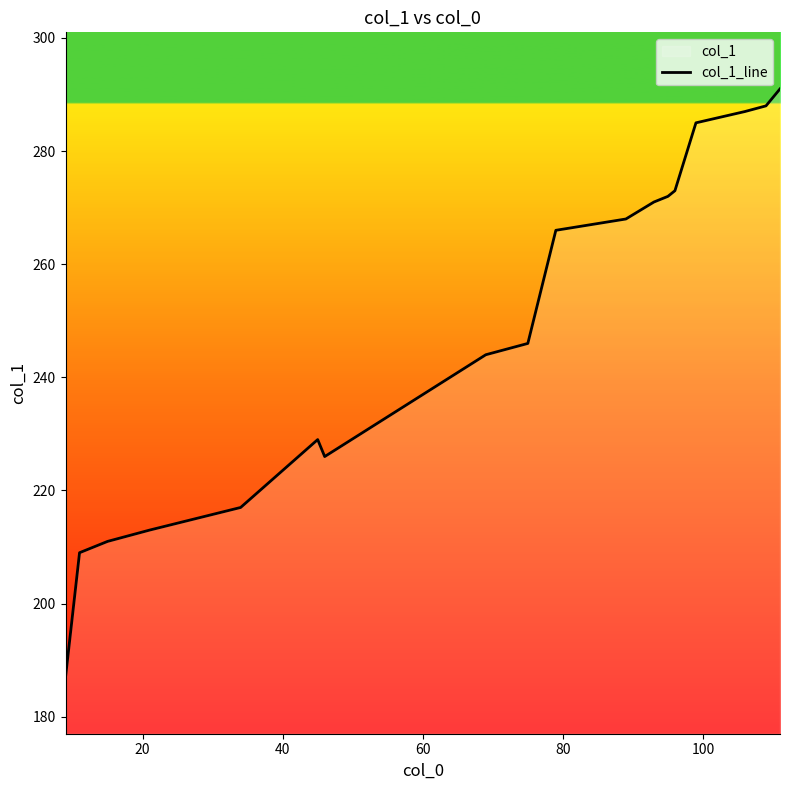

What is the difference between the maximum and minimum values?

104